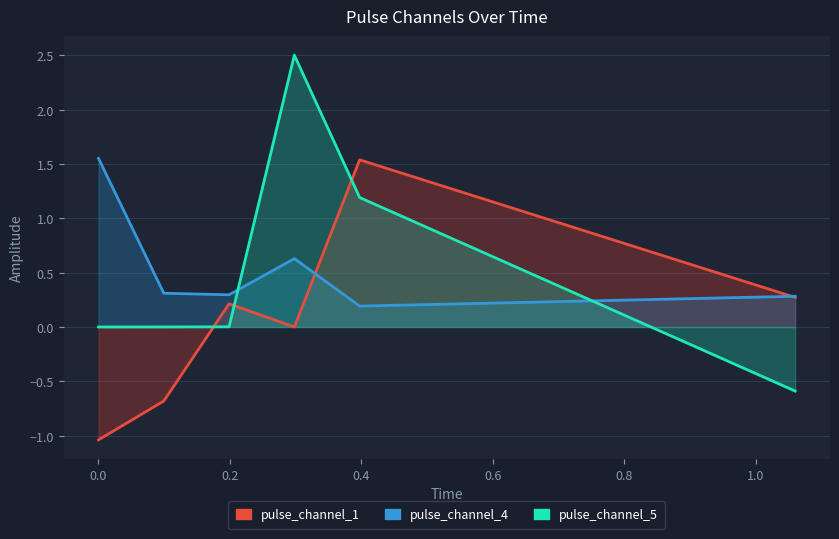

What is the difference between the second highest and second lowest values in the pulse_channel_4 series?

0.3